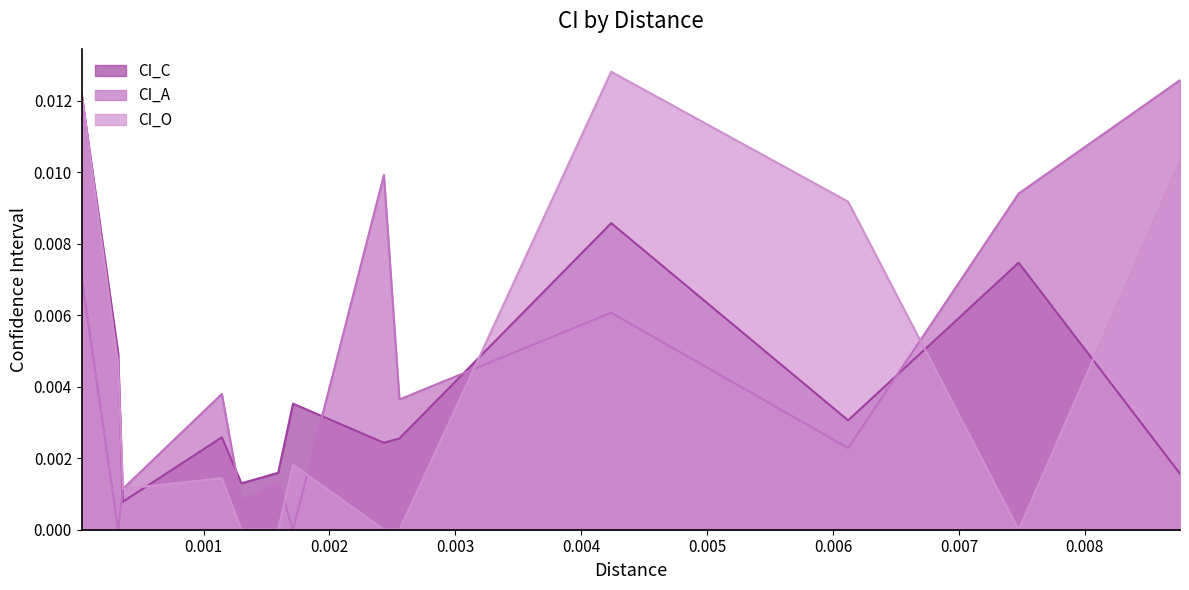

Count the number of data series in this chart.

3